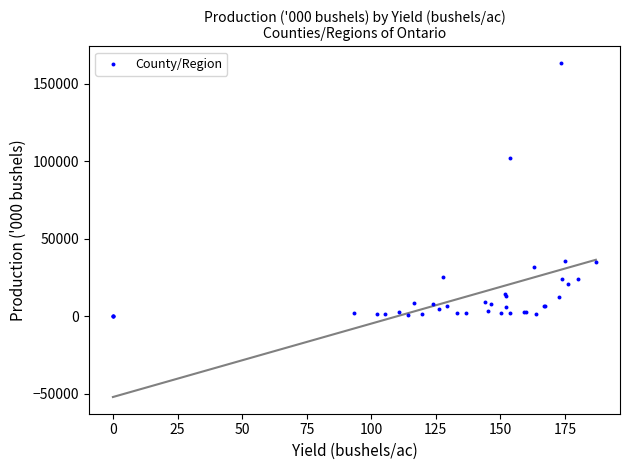

What Y value in the scatter plot is closest to 81759?

102072.0